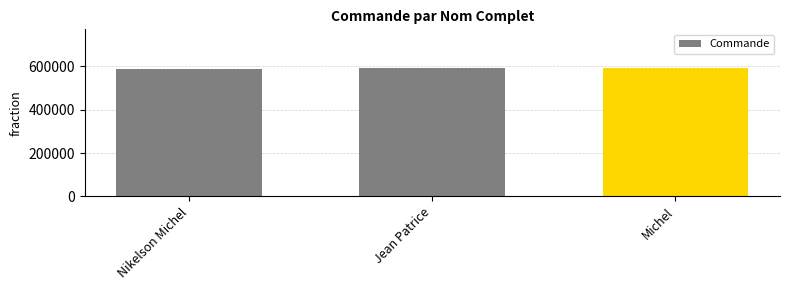

What is the average value?

591403